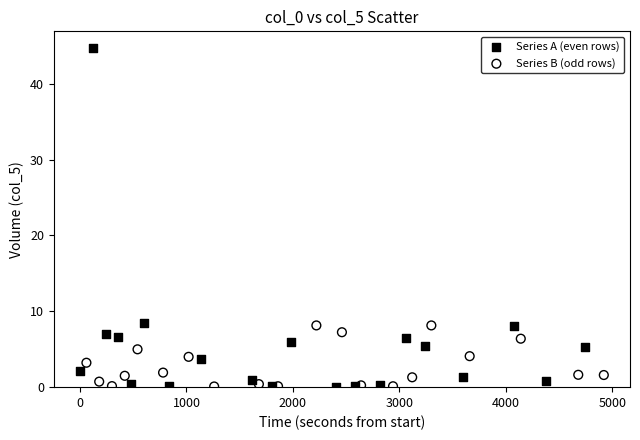

Which series has the widest spread of Y values?

Series A (even rows)